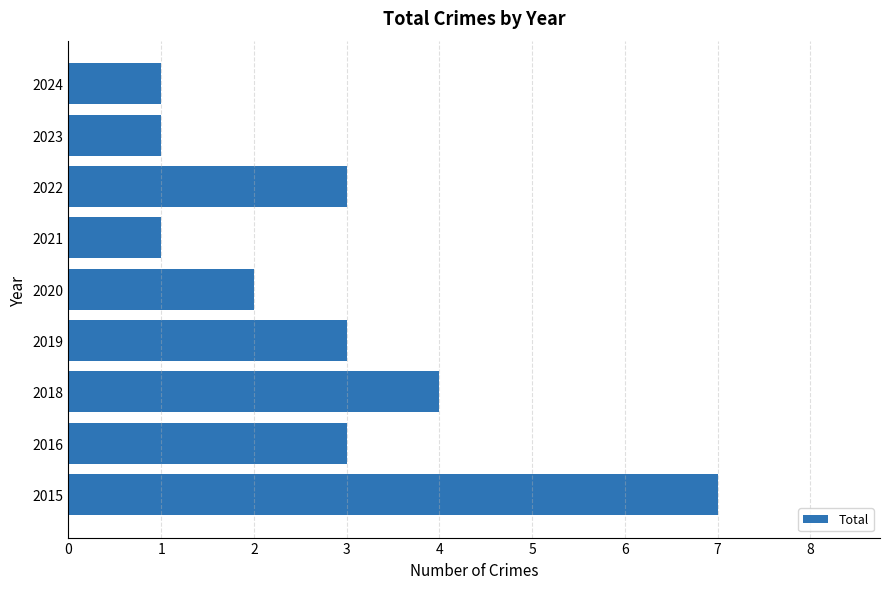

What is the maximum value shown in the chart?

7